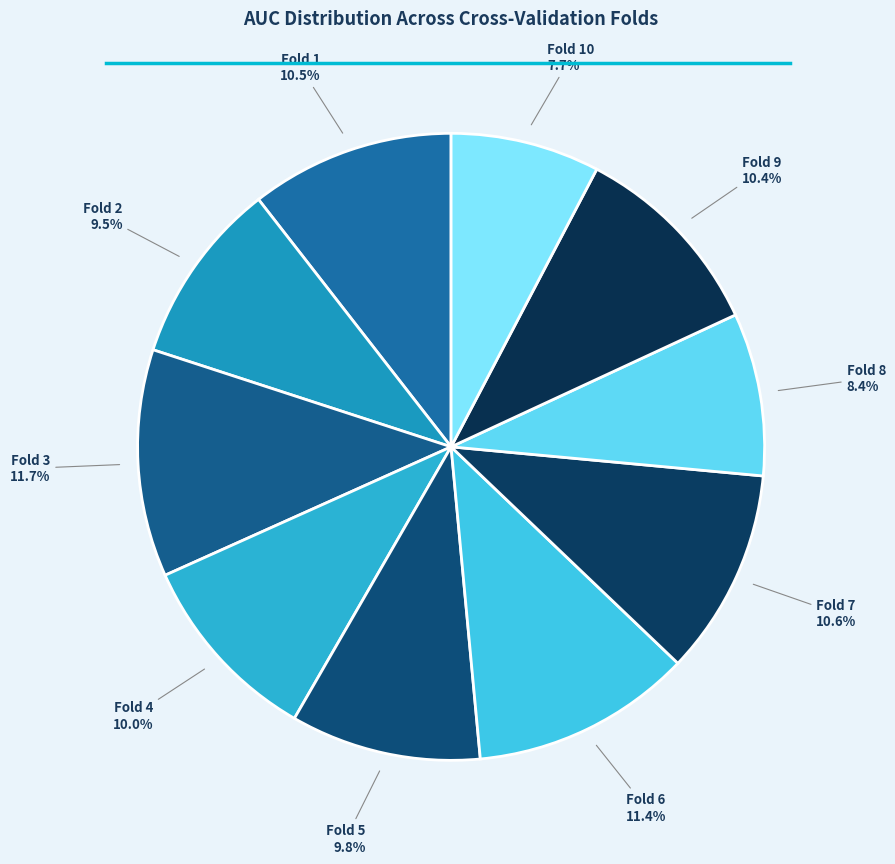

What is the smallest slice in the pie chart?

Fold 10